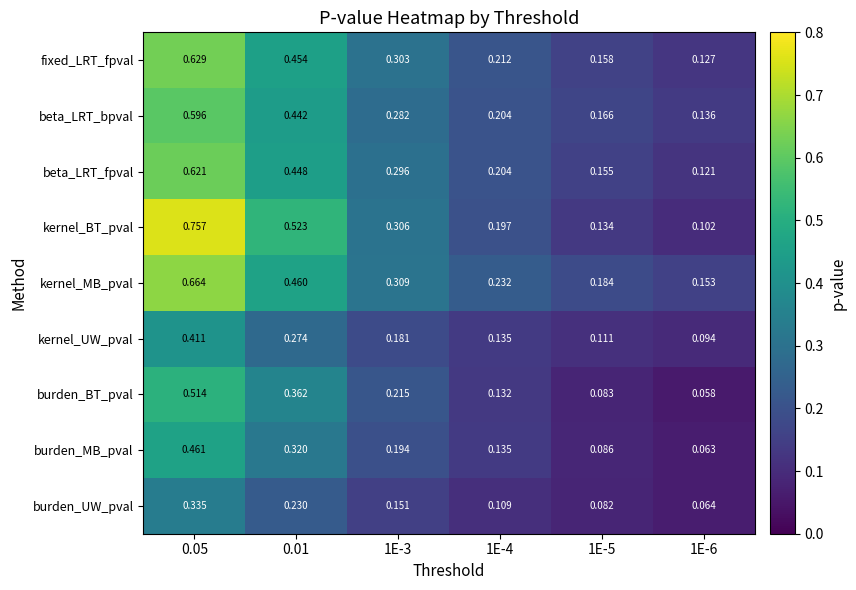

At 0.01, list the series in order from smallest to largest.

burden_UW_pval, kernel_UW_pval, burden_MB_pval, burden_BT_pval, beta_LRT_bpval, beta_LRT_fpval, fixed_LRT_fpval, kernel_MB_pval, kernel_BT_pval